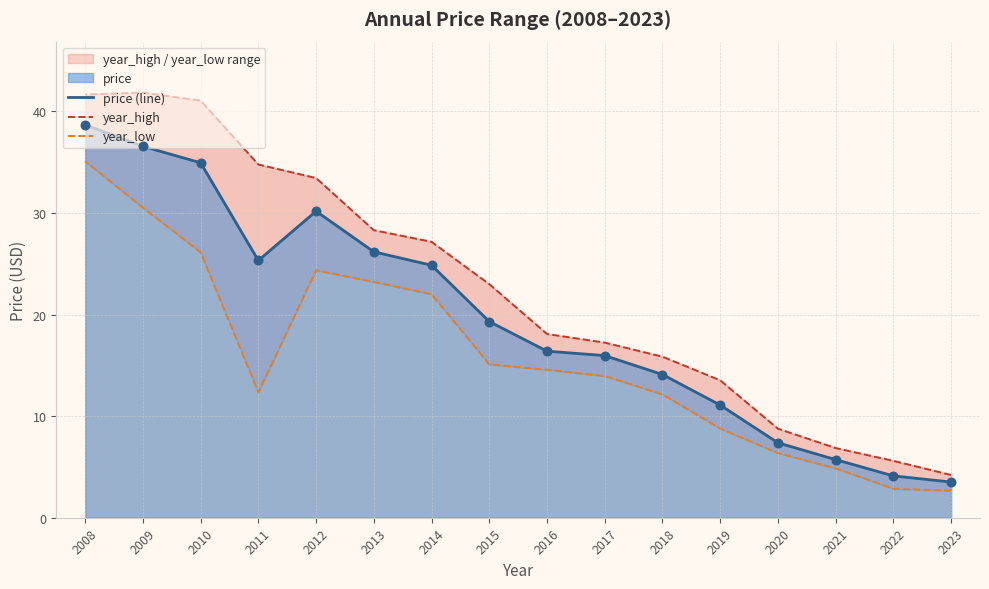

Which series has the largest total across all categories?

year_high